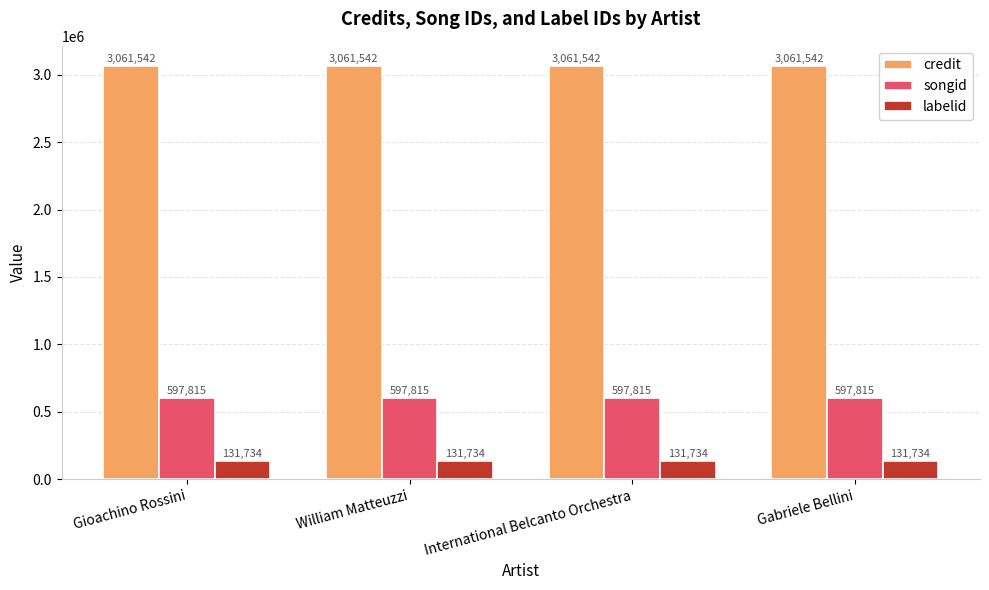

Reading right to left, extract all data points from this chart.

credit: 3061542	3061542	3061542	3061542
songid: 597815	597815	597815	597815
labelid: 131734	131734	131734	131734